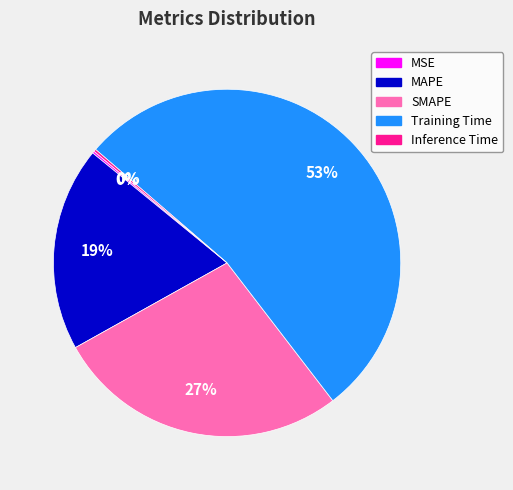

To the nearest percent, what is the average slice percentage?

20%